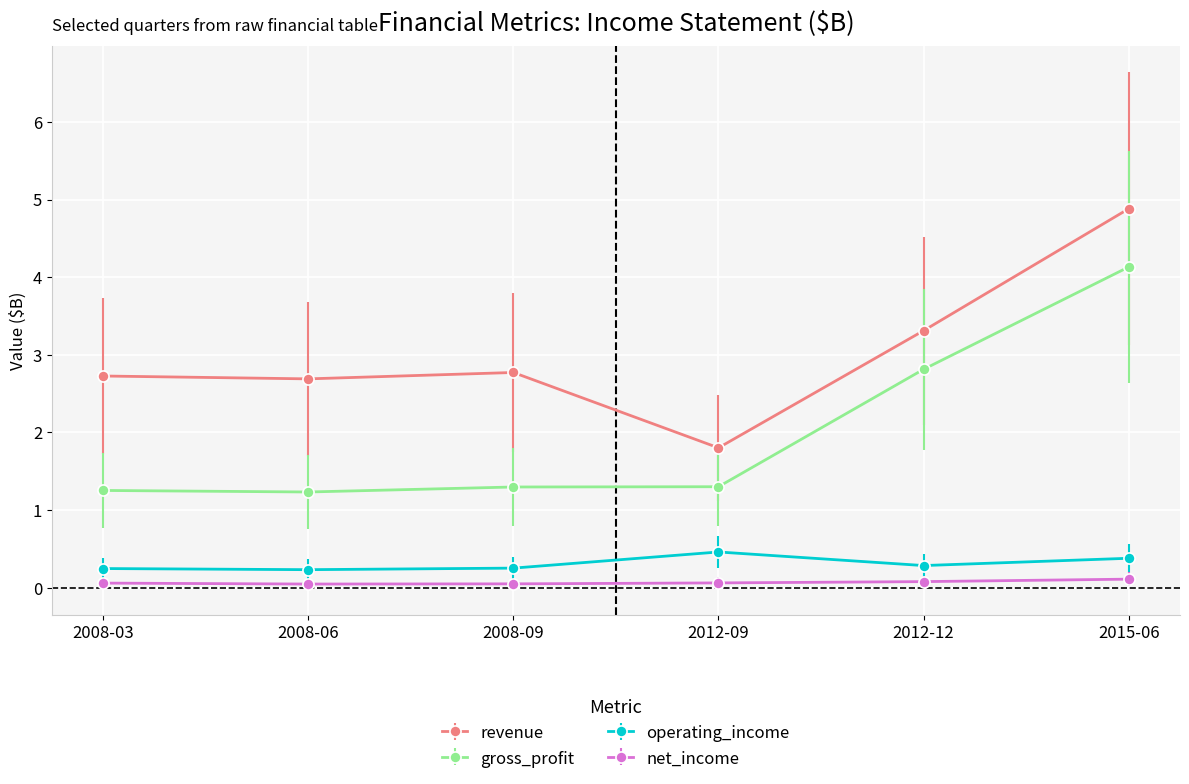

What is the spread (max minus min) of values at 2008-06?

2.6